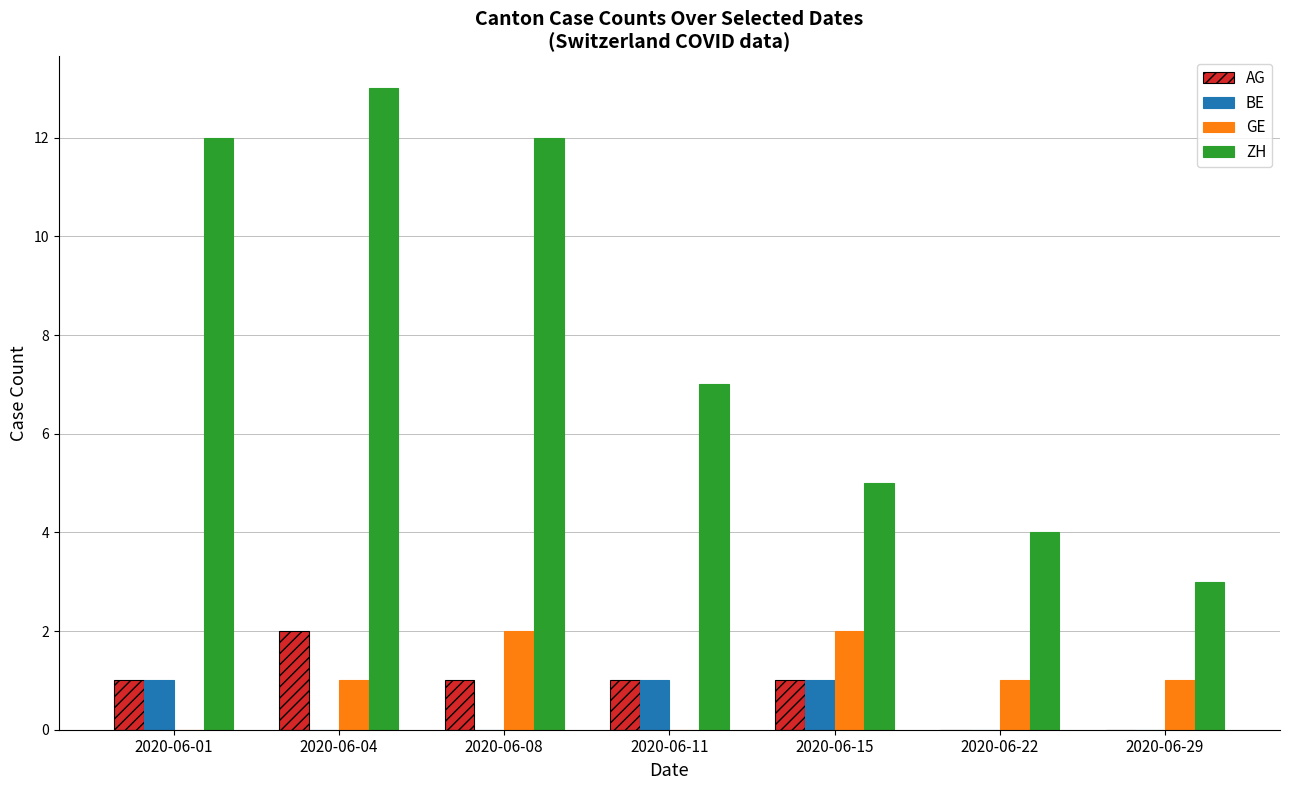

What is the sum of all ZH values?

56